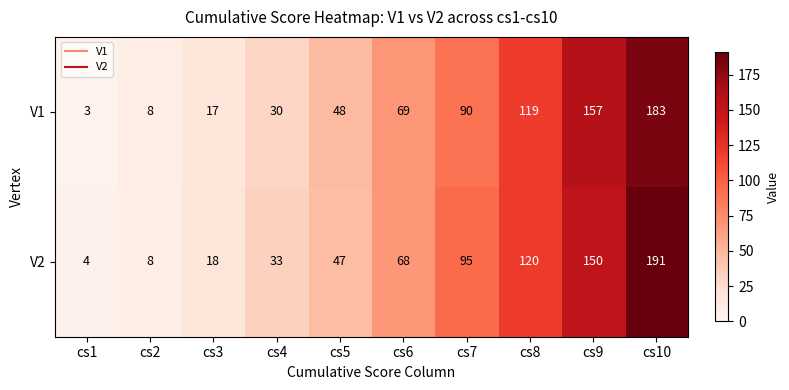

Reading left to right, list all the values displayed in this chart.

V1: 3	8	17	30	48	69	90	119	157	183
V2: 4	8	18	33	47	68	95	120	150	191